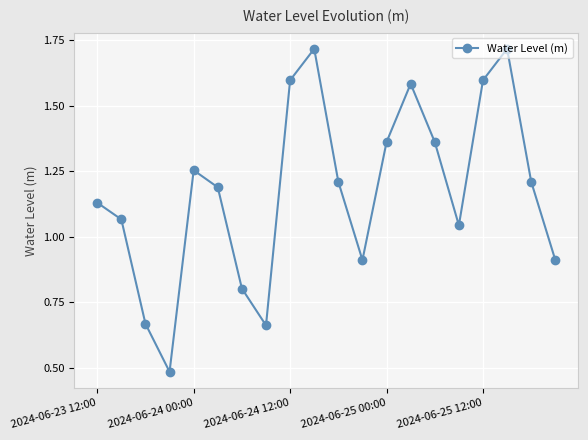

What is the difference between the maximum and minimum values?

1.2